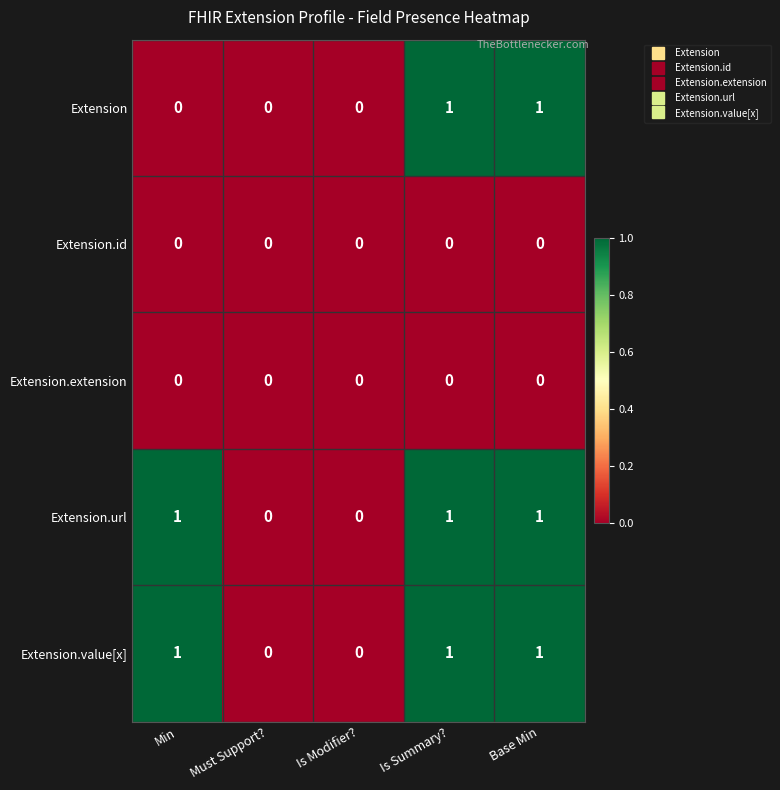

What is the total value across all series at Base Min?

3